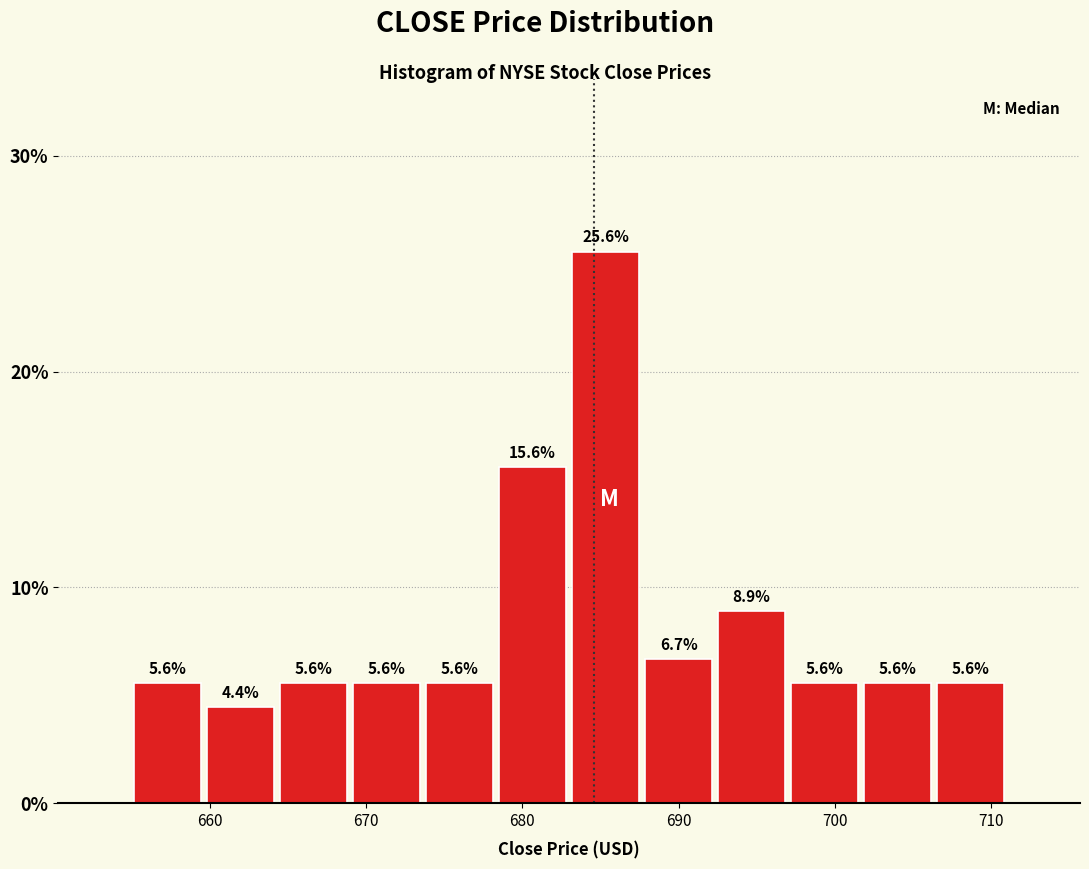

How tall is the bar that spans 702 to 706 on the x-axis? The bar edges are not printed on the chart, so give them approximately, as read against the axis.

5.6